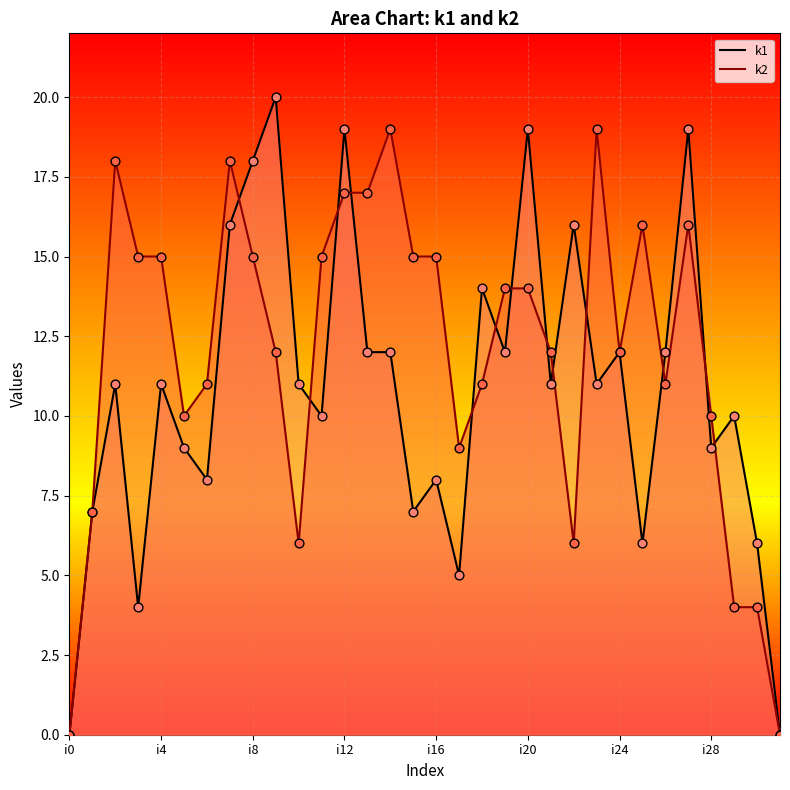

At how many categories does at least one series exceed 3?

30